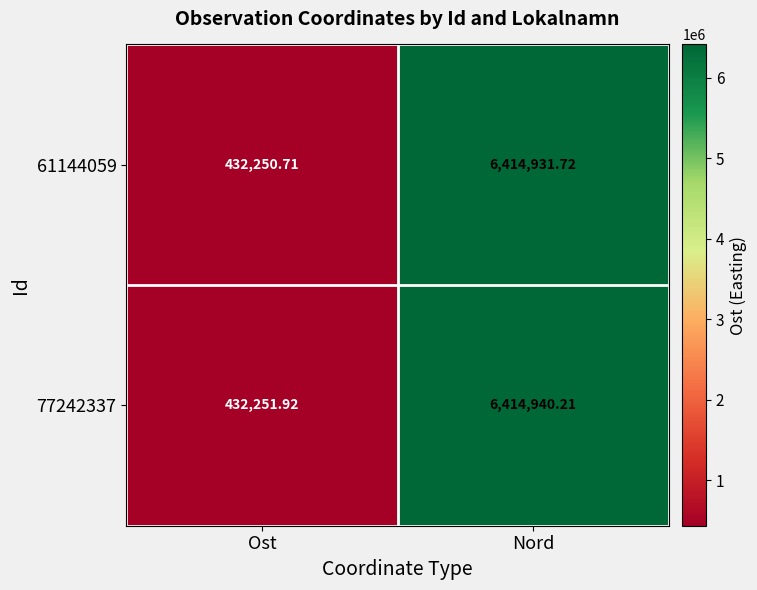

List the labels in order of 77242337 value, smallest first.

Ost, Nord